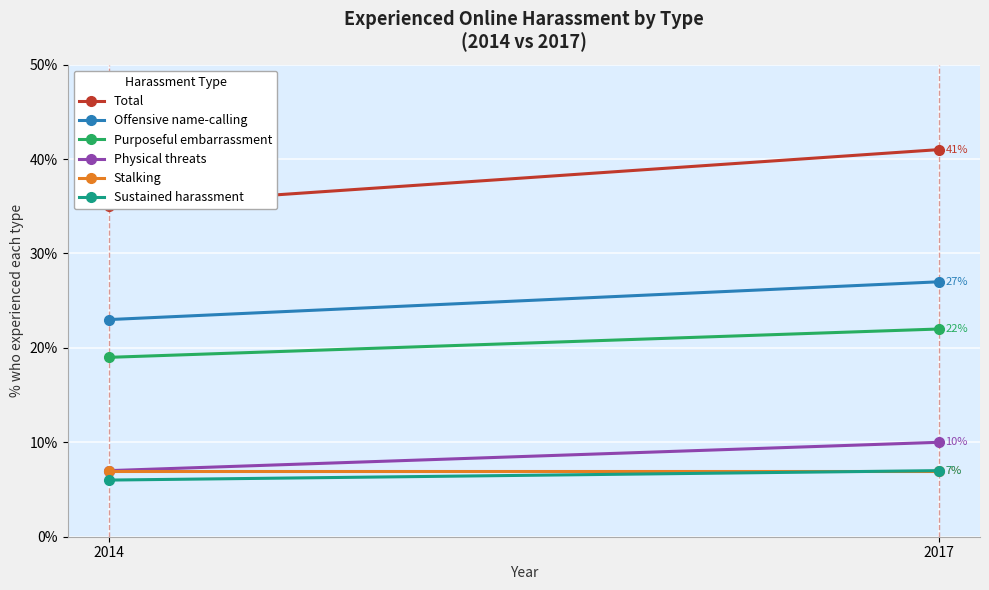

What is the difference between the highest and lowest values at 2017?

34